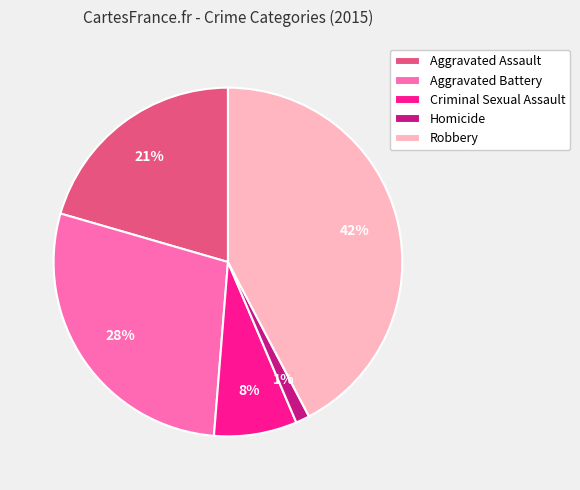

To the nearest percent, what is the difference between the largest and smallest slice percentages?

41%